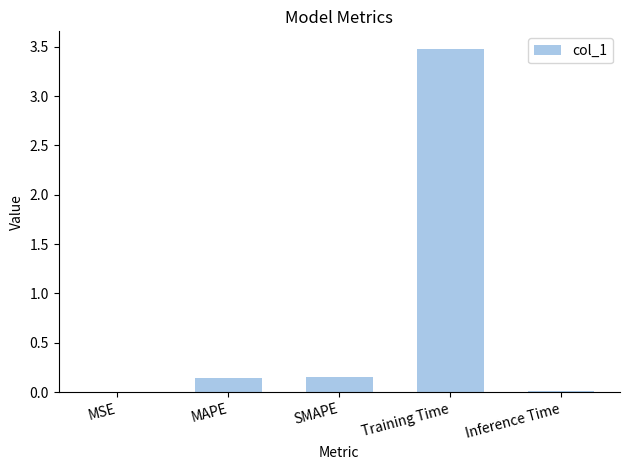

The value at Training Time is 4.8. True or false?

False